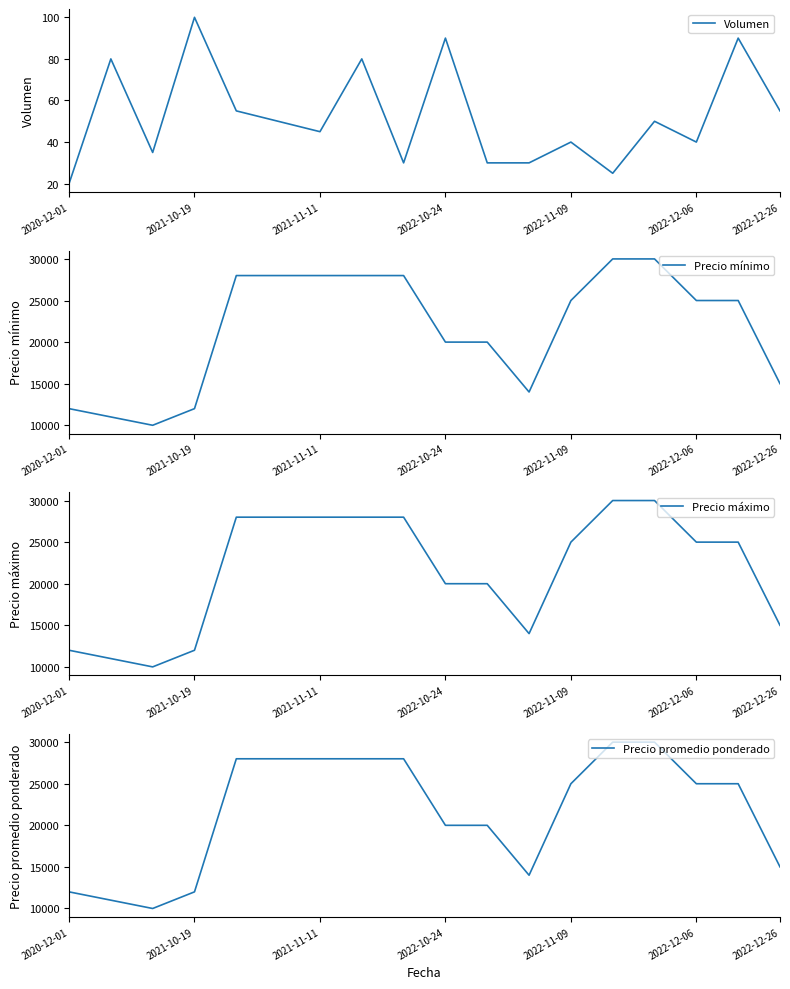

How many series are shown in this chart?

4